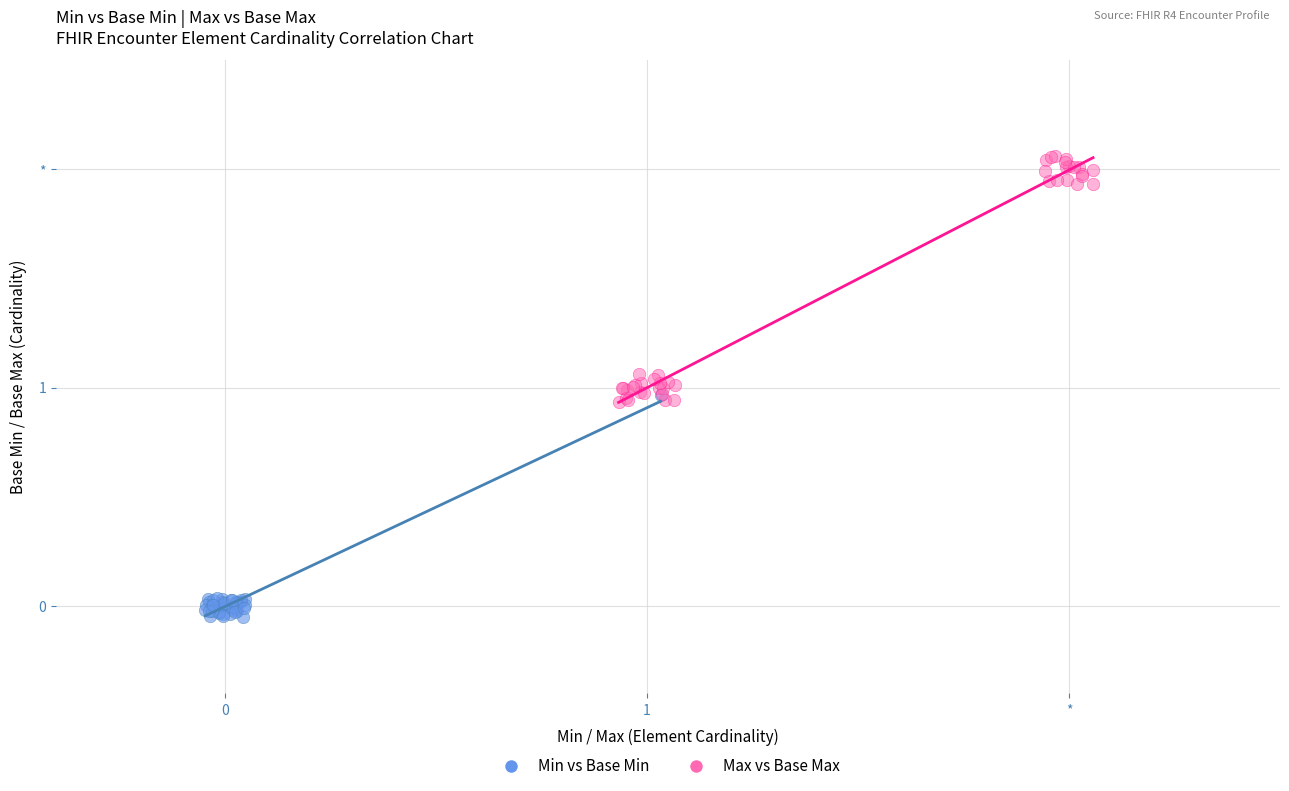

What are all the series names shown in the legend?

Min vs Base Min, Max vs Base Max